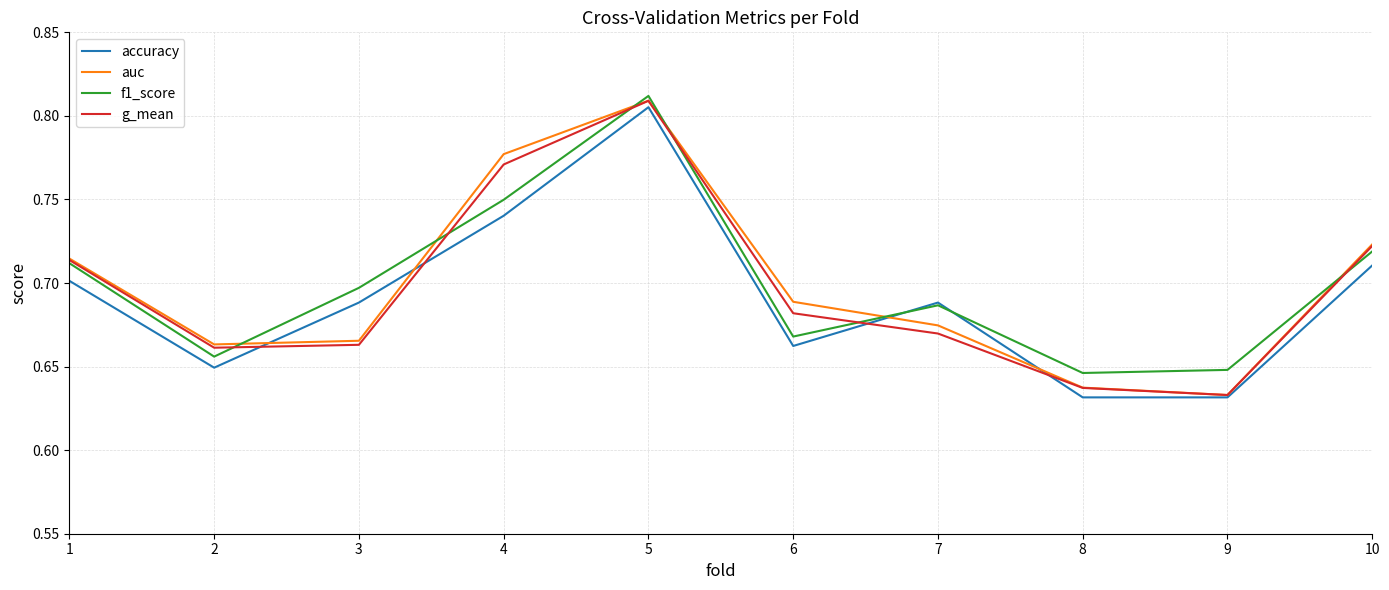

What is the difference between the maximum and minimum values in the g_mean series?

0.2